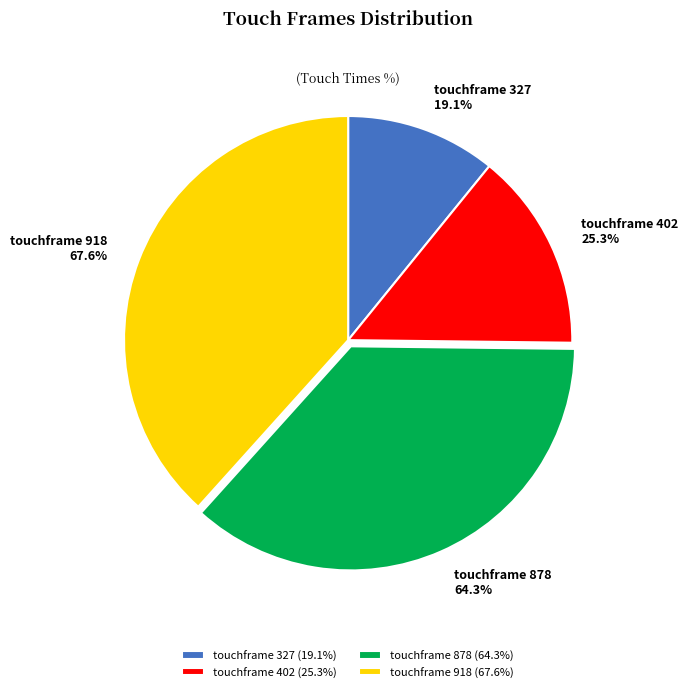

To the nearest percent, what is the average slice percentage?

25%